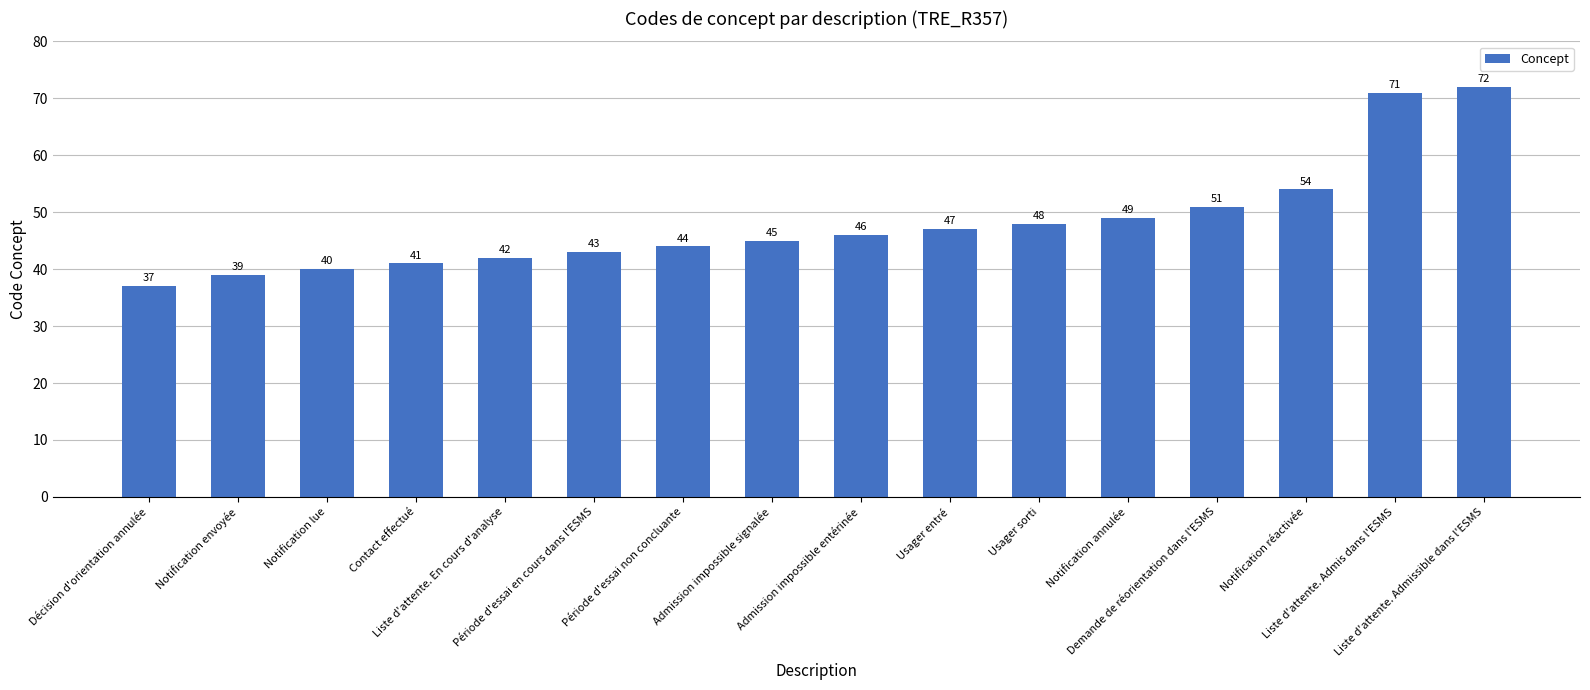

At which category does the chart reach its peak across all series?

Liste d'attente. Admissible dans l'ESMS